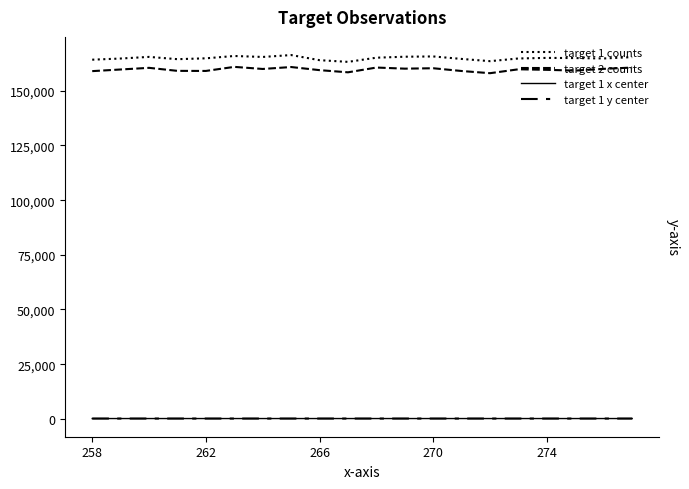

Does the chart have visible grid lines?

No